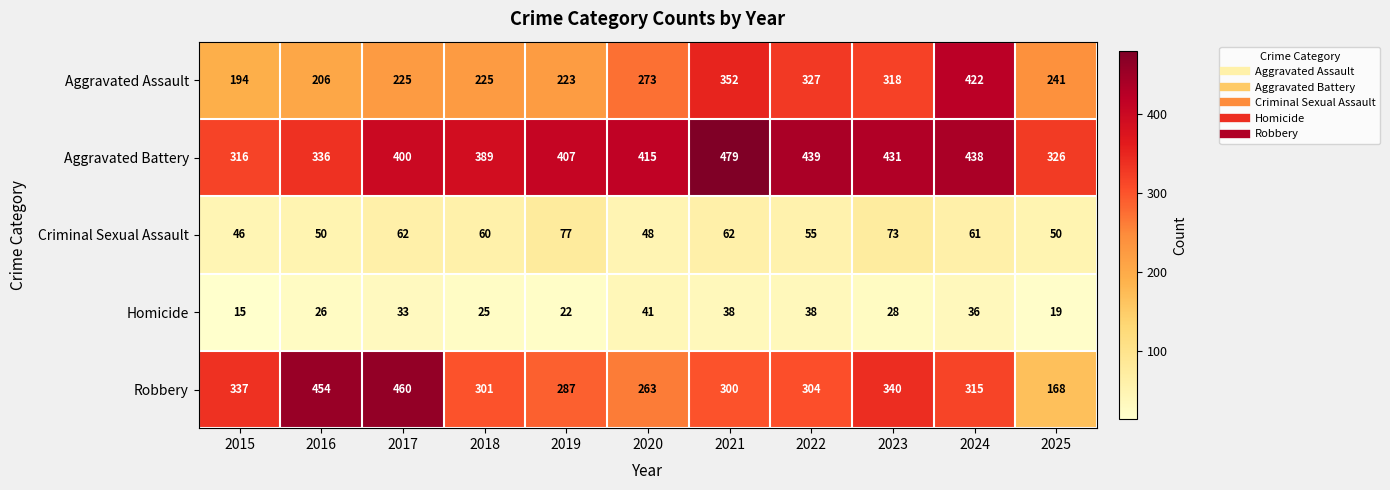

What is the sum of the Aggravated Assault values at 2023 and 2021?

670